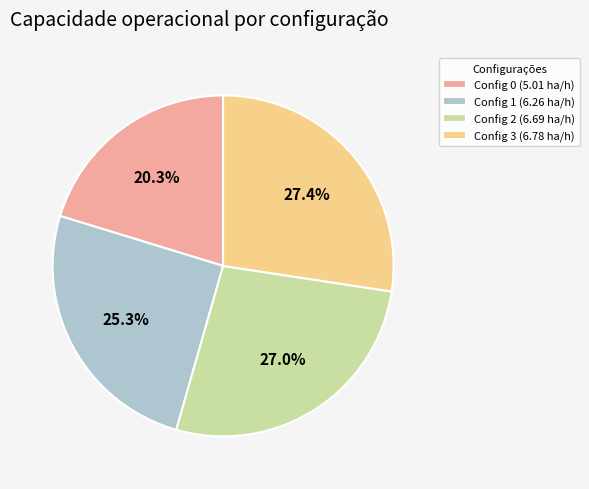

Which has a higher value, Config 3 (6.78 ha/h) or Config 0 (5.01 ha/h)?

Config 3 (6.78 ha/h)